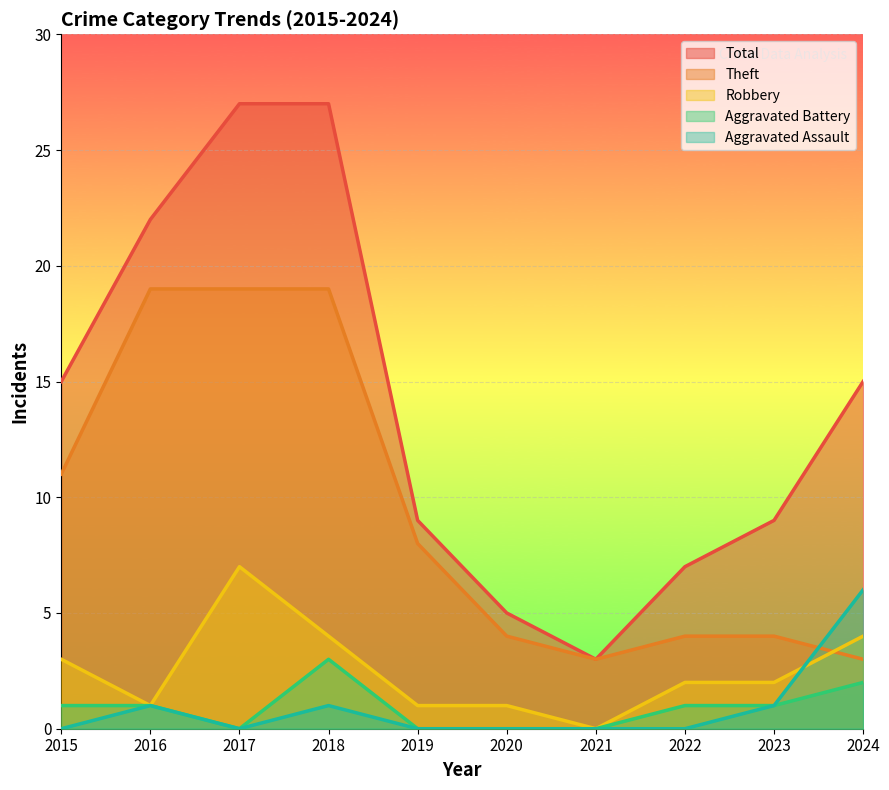

What is the difference between the highest and lowest values at 2017?

27